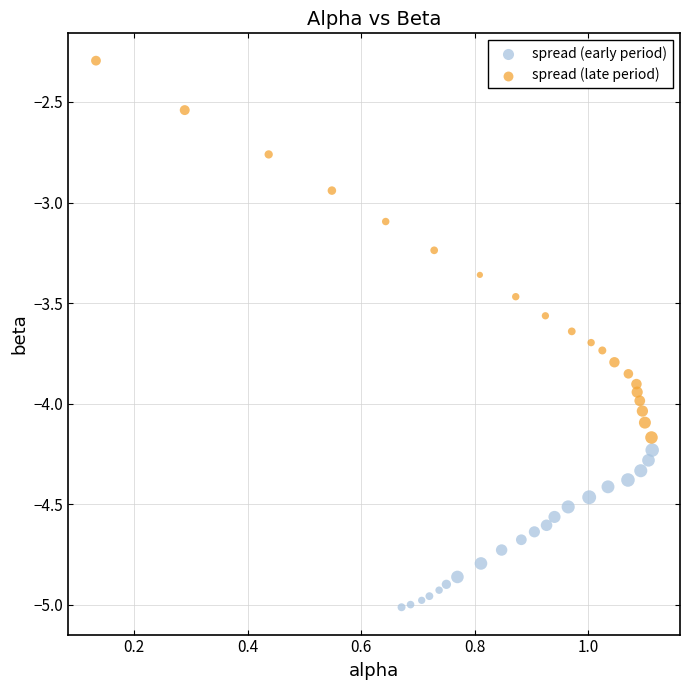

Which series has the largest Y range (max minus min)?

spread (late period)